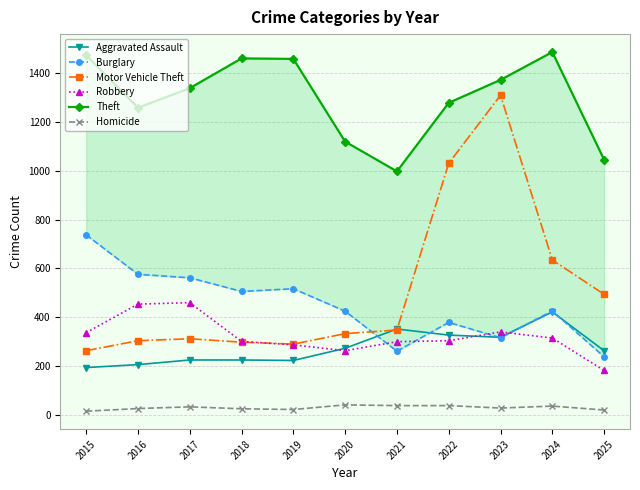

At which label does Aggravated Assault reach its peak?

2024